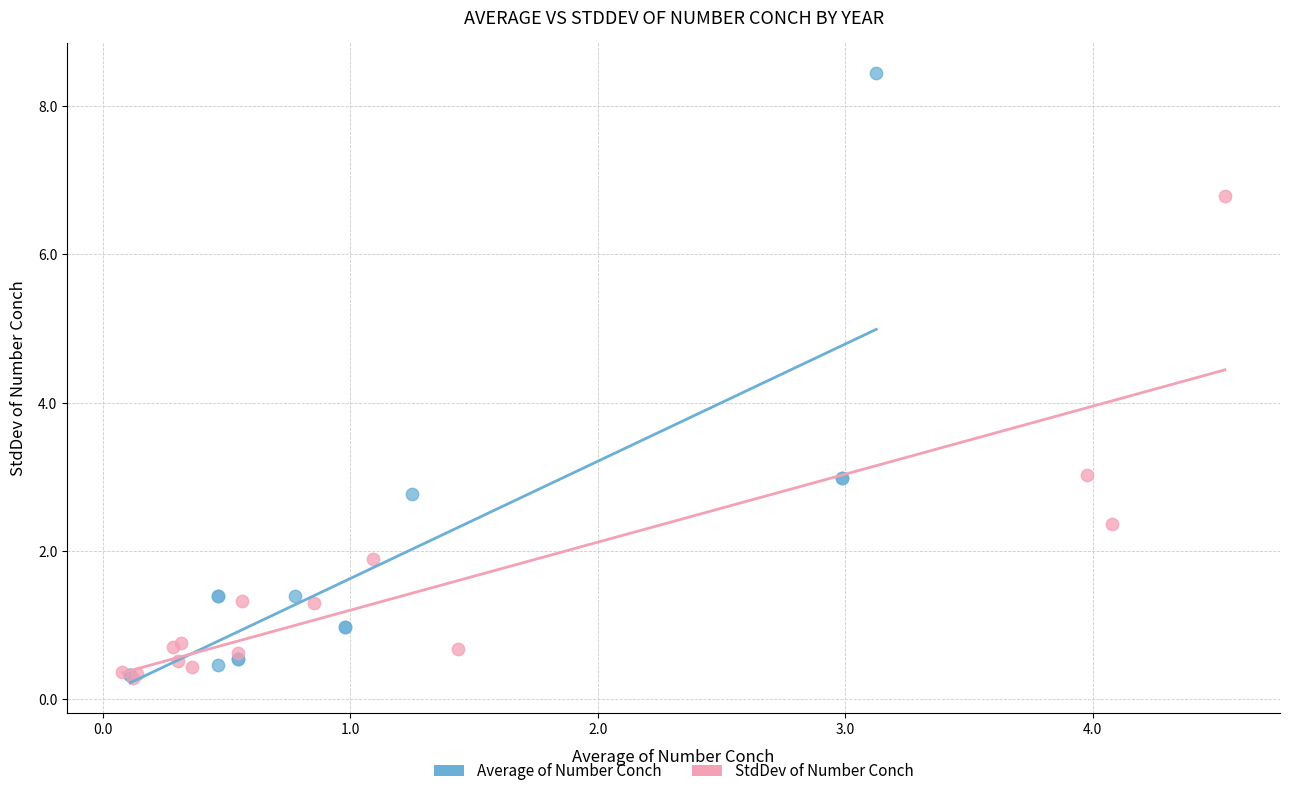

Which series reaches the maximum Y coordinate?

Average of Number Conch